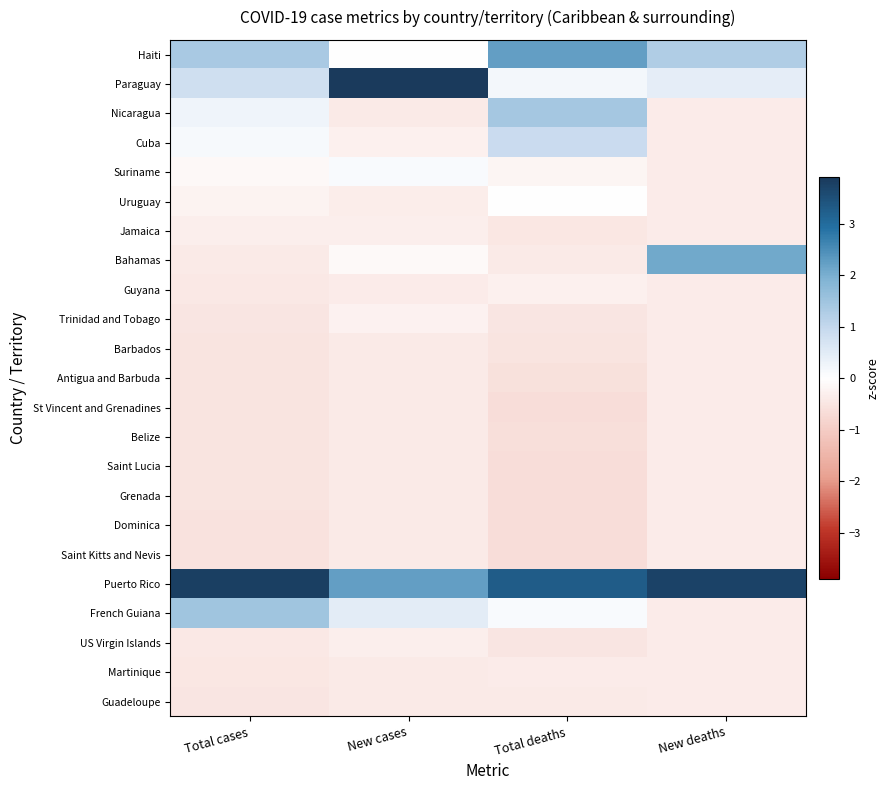

Reading right to left, list all the values displayed in this chart.

Haiti: New deaths=1.3	Total deaths=2.2	New cases=0.0	Total cases=1.4
Paraguay: New deaths=0.4	Total deaths=0.2	New cases=3.9	Total cases=0.8
Nicaragua: New deaths=-0.4	Total deaths=1.4	New cases=-0.4	Total cases=0.2
Cuba: New deaths=-0.4	Total deaths=0.9	New cases=-0.3	Total cases=0.1
Suriname: New deaths=-0.4	Total deaths=-0.2	New cases=0.1	Total cases=-0.1
Uruguay: New deaths=-0.4	Total deaths=-0.0	New cases=-0.3	Total cases=-0.2
Jamaica: New deaths=-0.4	Total deaths=-0.5	New cases=-0.3	Total cases=-0.3
Bahamas: New deaths=2.1	Total deaths=-0.4	New cases=-0.1	Total cases=-0.4
Guyana: New deaths=-0.4	Total deaths=-0.3	New cases=-0.4	Total cases=-0.4
Trinidad and Tobago: New deaths=-0.4	Total deaths=-0.5	New cases=-0.3	Total cases=-0.5
Barbados: New deaths=-0.4	Total deaths=-0.5	New cases=-0.4	Total cases=-0.5
Antigua and Barbuda: New deaths=-0.4	Total deaths=-0.6	New cases=-0.4	Total cases=-0.5
St Vincent and Grenadines: New deaths=-0.4	Total deaths=-0.6	New cases=-0.4	Total cases=-0.5
Belize: New deaths=-0.4	Total deaths=-0.6	New cases=-0.4	Total cases=-0.5
Saint Lucia: New deaths=-0.4	Total deaths=-0.6	New cases=-0.4	Total cases=-0.5
Grenada: New deaths=-0.4	Total deaths=-0.6	New cases=-0.4	Total cases=-0.5
Dominica: New deaths=-0.4	Total deaths=-0.6	New cases=-0.4	Total cases=-0.5
Saint Kitts and Nevis: New deaths=-0.4	Total deaths=-0.6	New cases=-0.4	Total cases=-0.5
Puerto Rico: New deaths=3.7	Total deaths=3.3	New cases=2.2	Total cases=3.8
French Guiana: New deaths=-0.4	Total deaths=0.1	New cases=0.5	Total cases=1.5
US Virgin Islands: New deaths=-0.4	Total deaths=-0.5	New cases=-0.3	Total cases=-0.4
Martinique: New deaths=-0.4	Total deaths=-0.4	New cases=-0.4	Total cases=-0.5
Guadeloupe: New deaths=-0.4	Total deaths=-0.4	New cases=-0.4	Total cases=-0.5